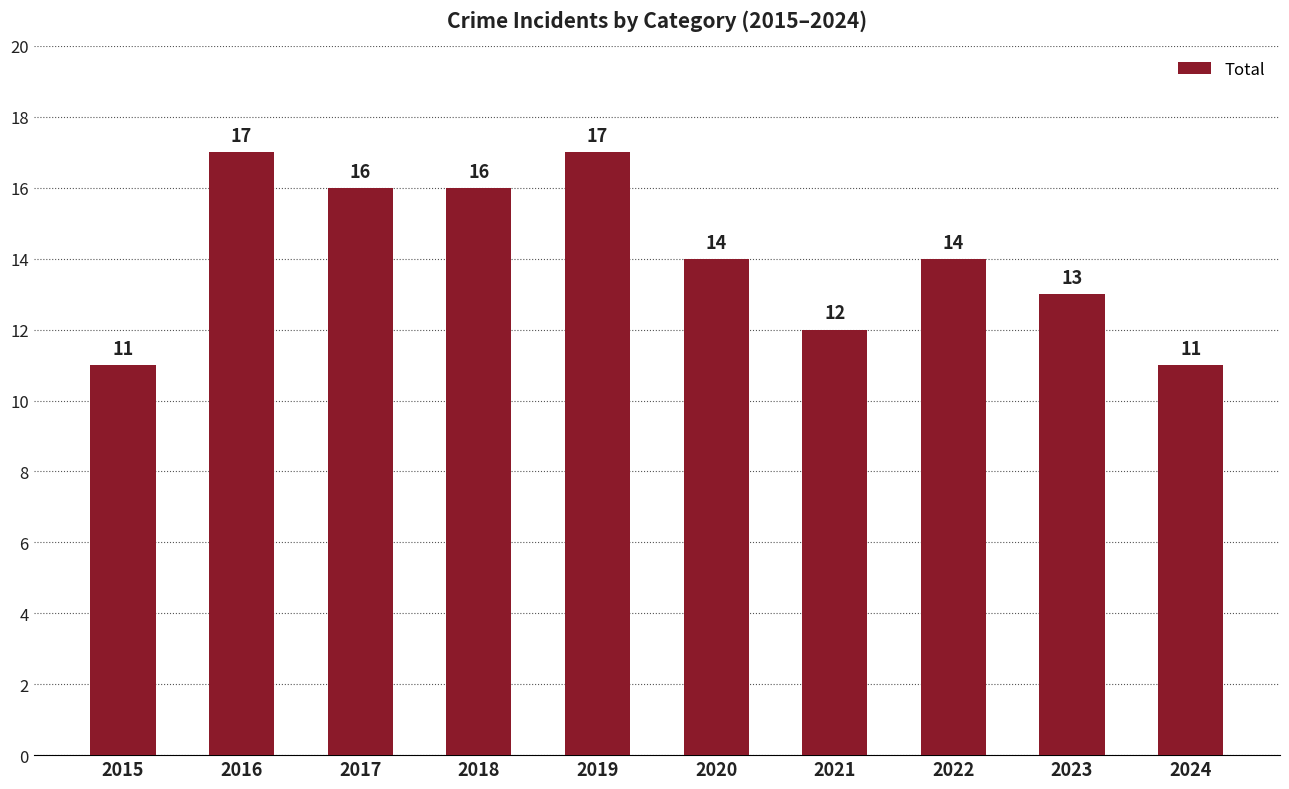

Count the number of data series in this chart.

1